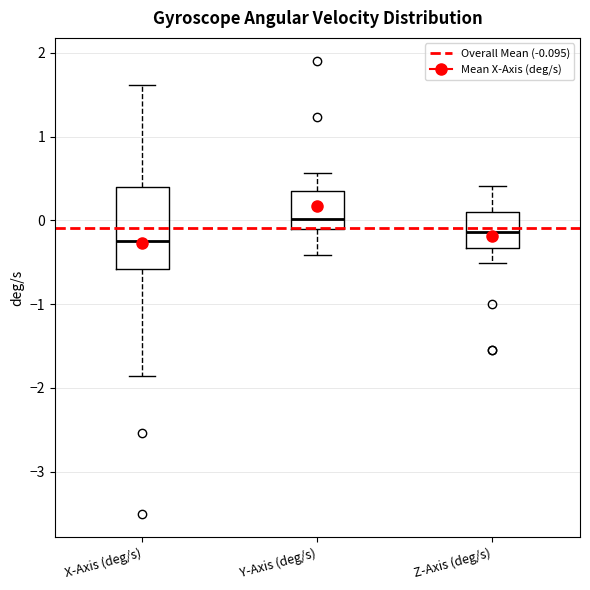

Reading left to right, read every box against the y-axis: the position of its median line, the range the box covers, and the ends of its whiskers. The values are not printed on the chart, so give them approximately, as read against the axis.

X-Axis (deg/s): median -0.2, box -0.6 to 0.4, whiskers -1.9 to 1.6
Y-Axis (deg/s): median 0.0, box -0.1 to 0.4, whiskers -0.4 to 0.6
Z-Axis (deg/s): median -0.1, box -0.3 to 0.1, whiskers -0.5 to 0.4